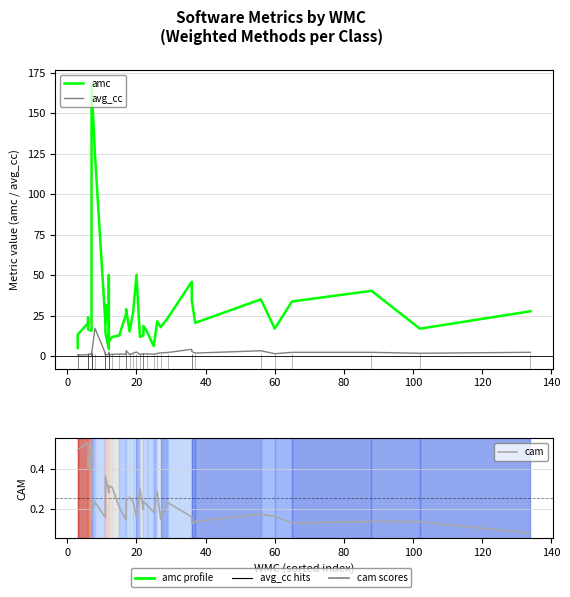

What is the value of the cam point at the 24th from the left?

0.3